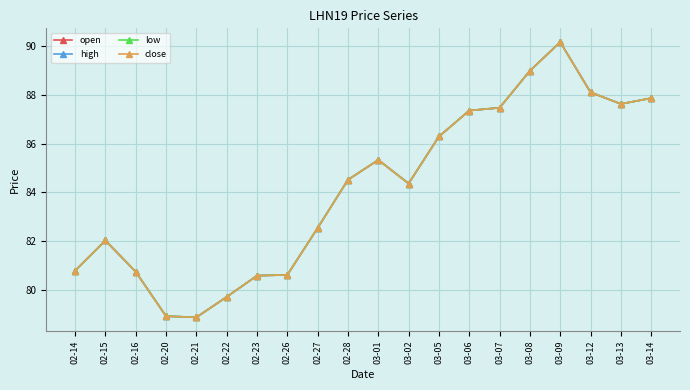

Does the chart have visible grid lines?

Yes